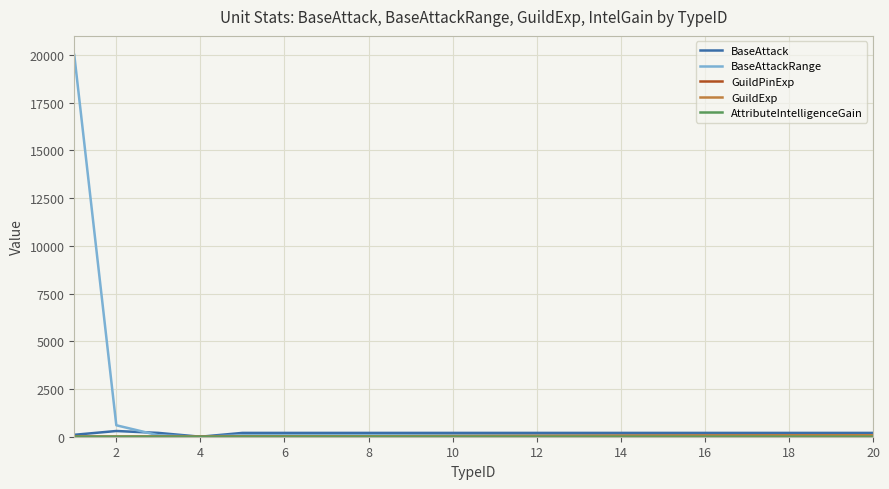

What is the maximum value shown in the chart?

20000.0